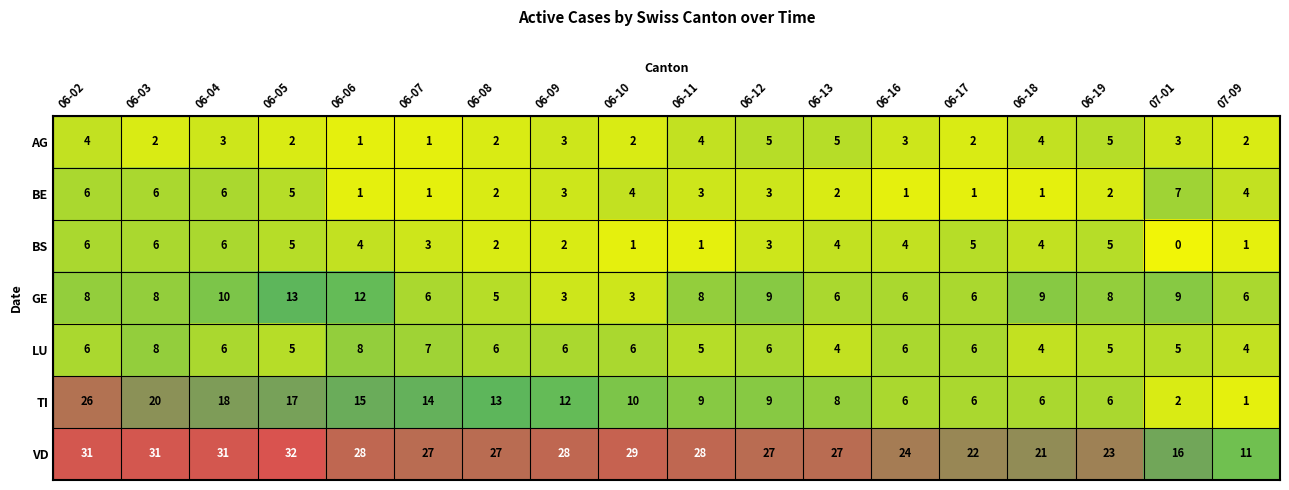

At 07-01, list the series in order from smallest to largest.

BS, TI, AG, LU, BE, GE, VD